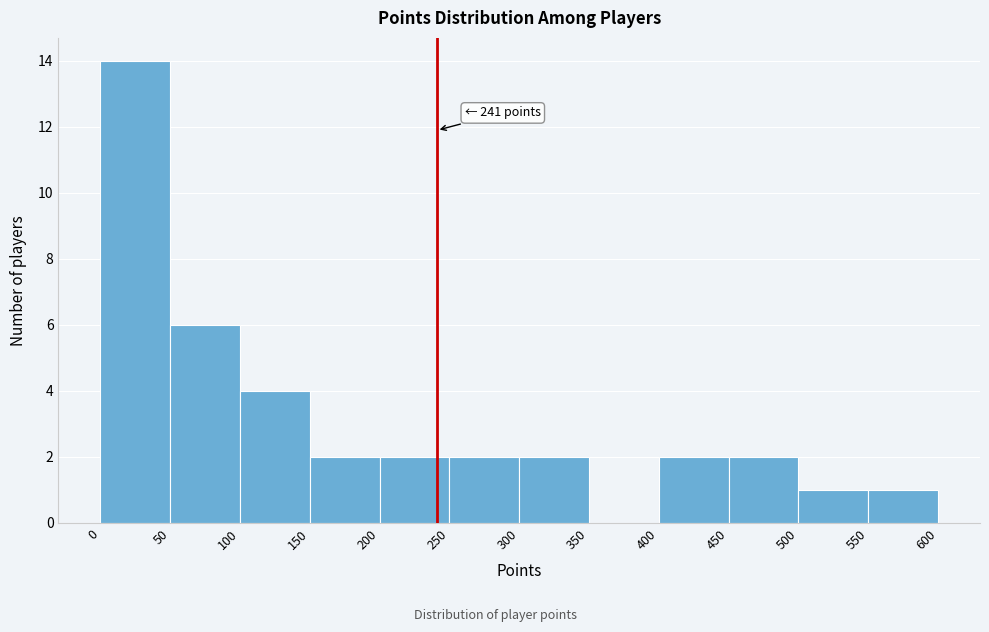

Over which range of the x-axis is the bar tallest?

0 to 50